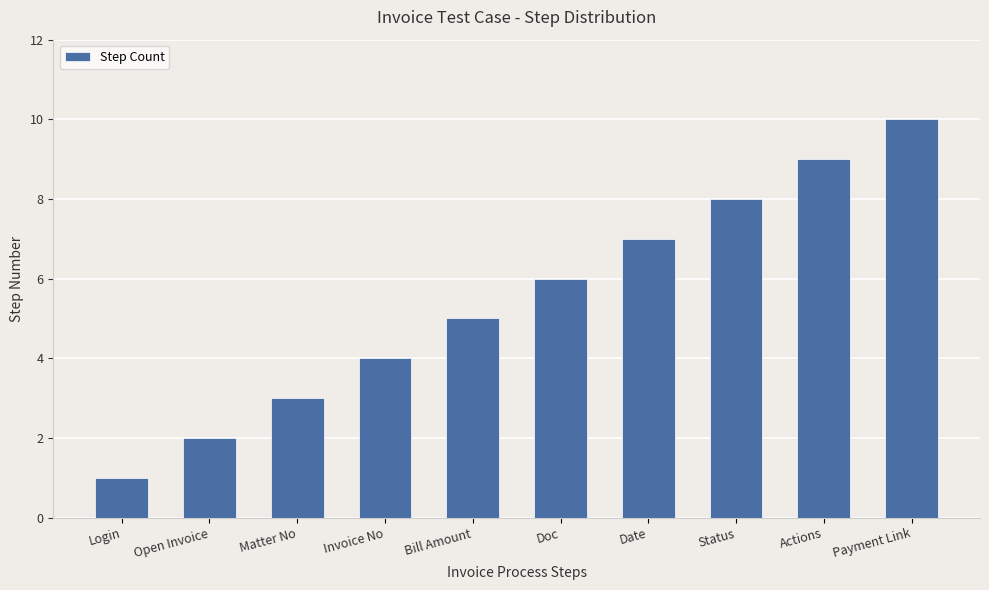

What is the ratio of the value at Login to the value at Matter No?

0.3